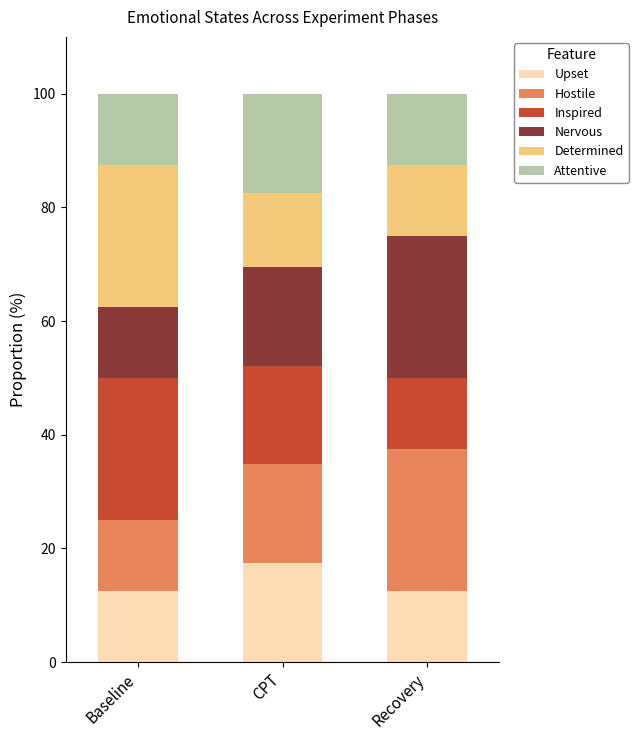

What is the average value of the Upset series?

14.1